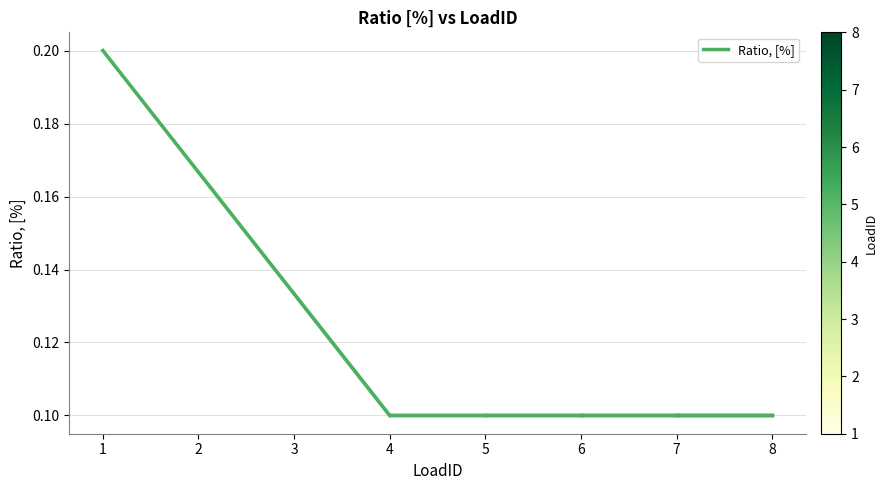

Count the number of categories in the chart.

8